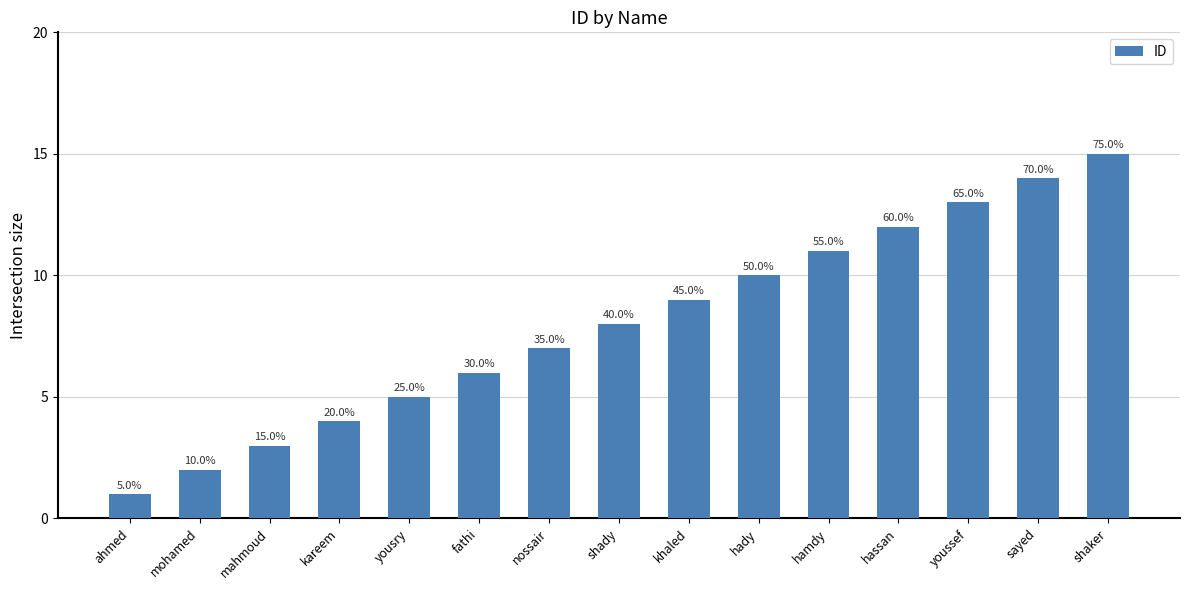

What is the greatest value displayed?

15